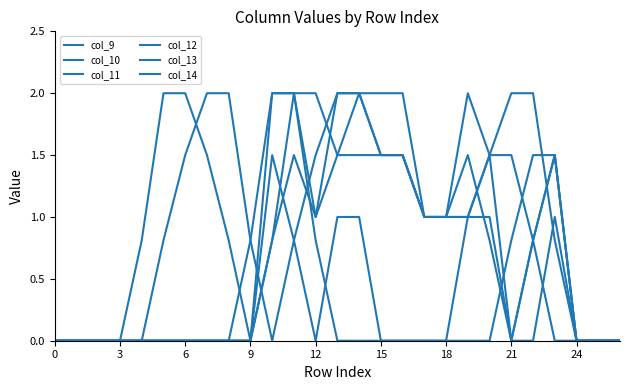

True or false: col_10 and col_9 cross at least once.

False